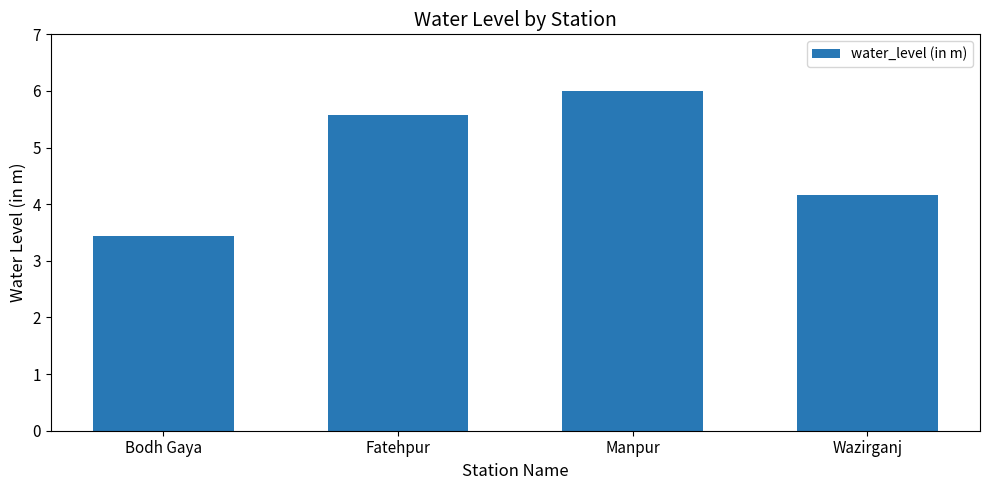

What is the average value?

4.8